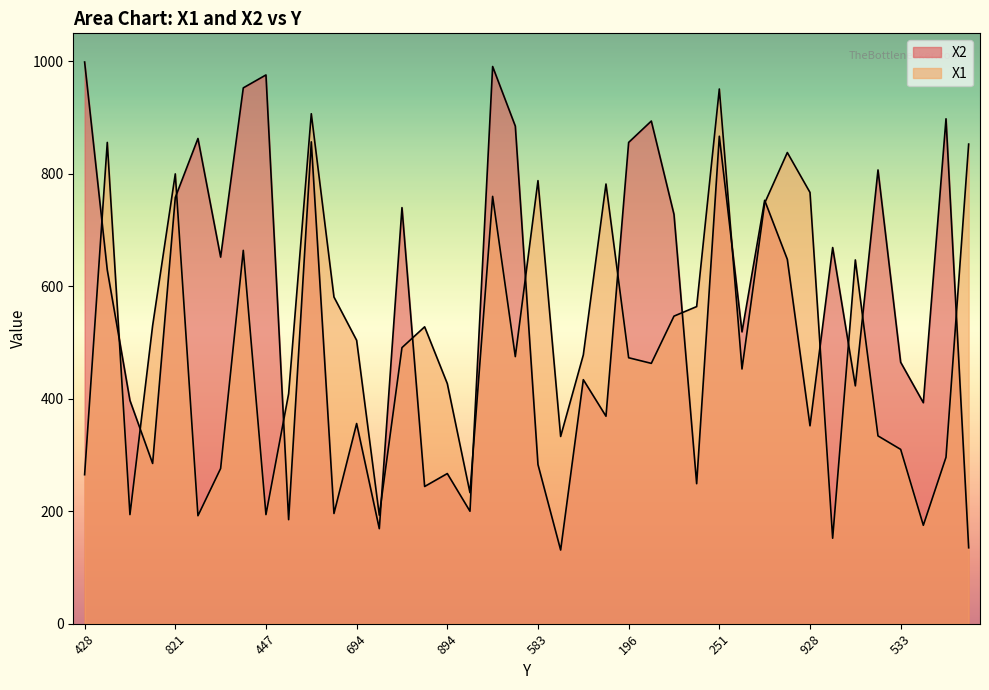

At which label does X2 first exceed 629?

428